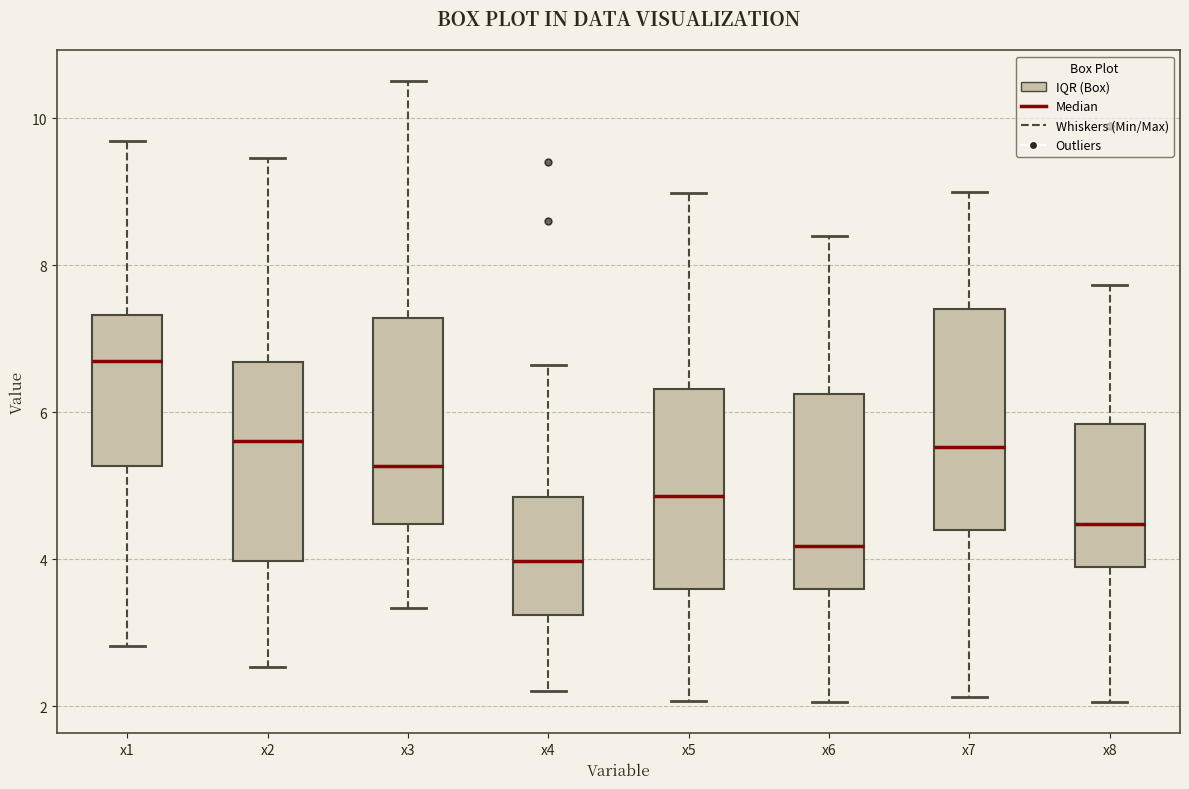

Where is the lower edge of the box for x8 on the y-axis? The values are not printed on the chart, so give them approximately, as read against the axis.

3.8